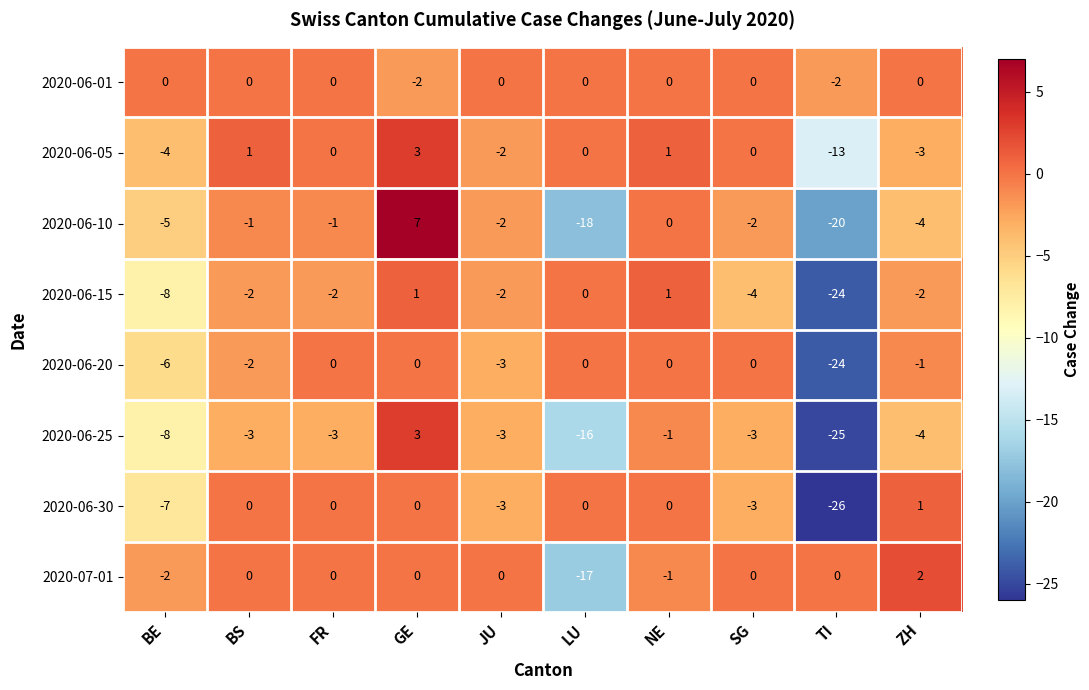

At which label is 2020-06-10 closest to -6?

BE